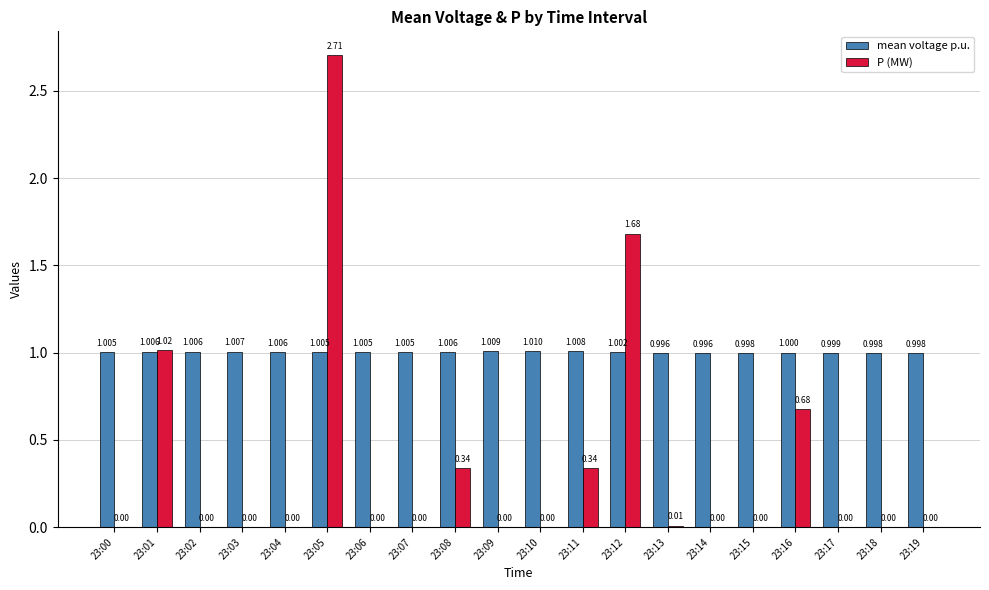

True or false: mean voltage p.u. has a value of 1.7 at 23:02.

False